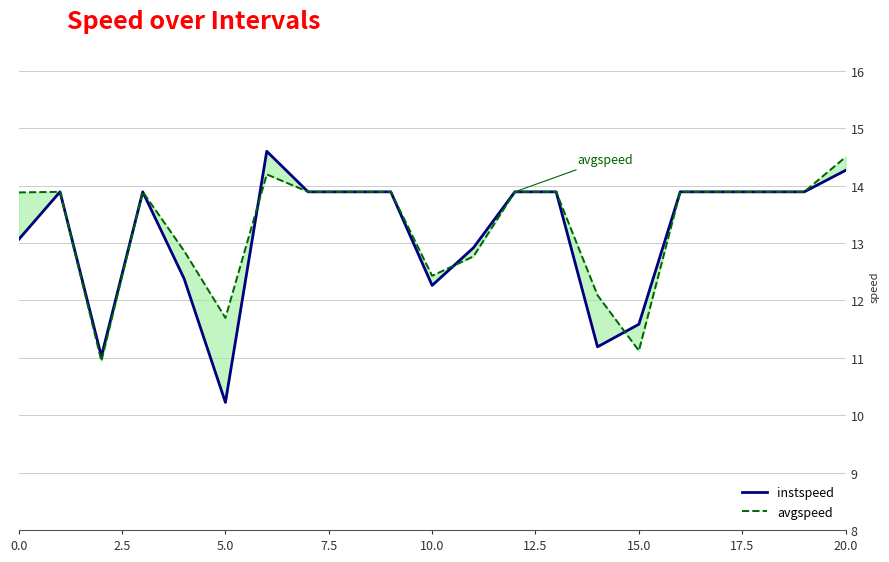

Rank the series at 20 from highest to lowest value.

avgspeed, instspeed